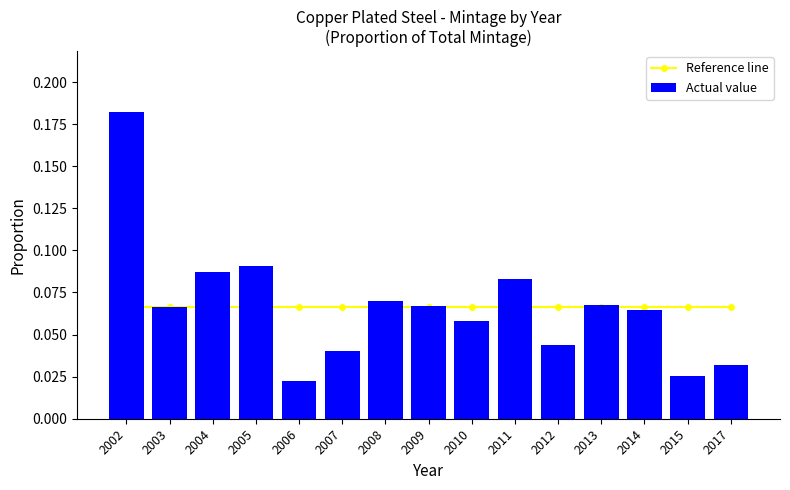

Reading left to right, what are all the values shown in this chart?

Reference line: 0.1	0.1	0.1	0.1	0.1	0.1	0.1	0.1	0.1	0.1	0.1	0.1	0.1	0.1	0.1
Actual value: 0.2	0.1	0.1	0.1	0.0	0.0	0.1	0.1	0.1	0.1	0.0	0.1	0.1	0.0	0.0